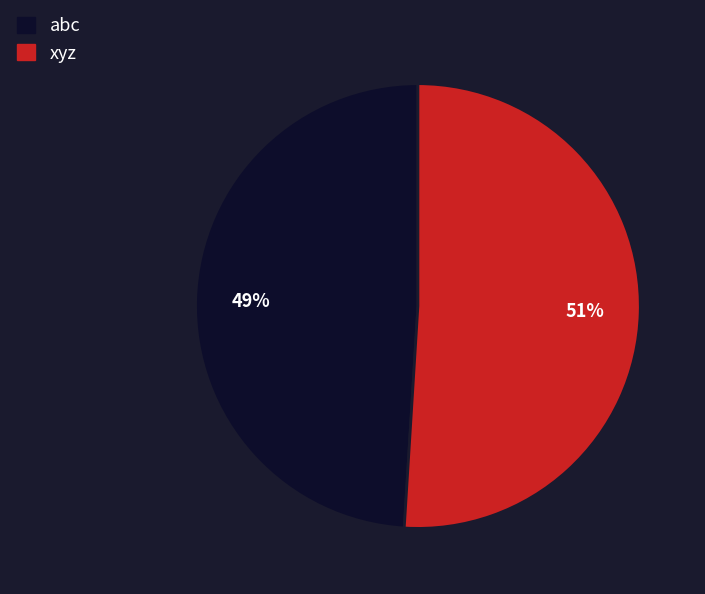

Which slice is the largest?

xyz